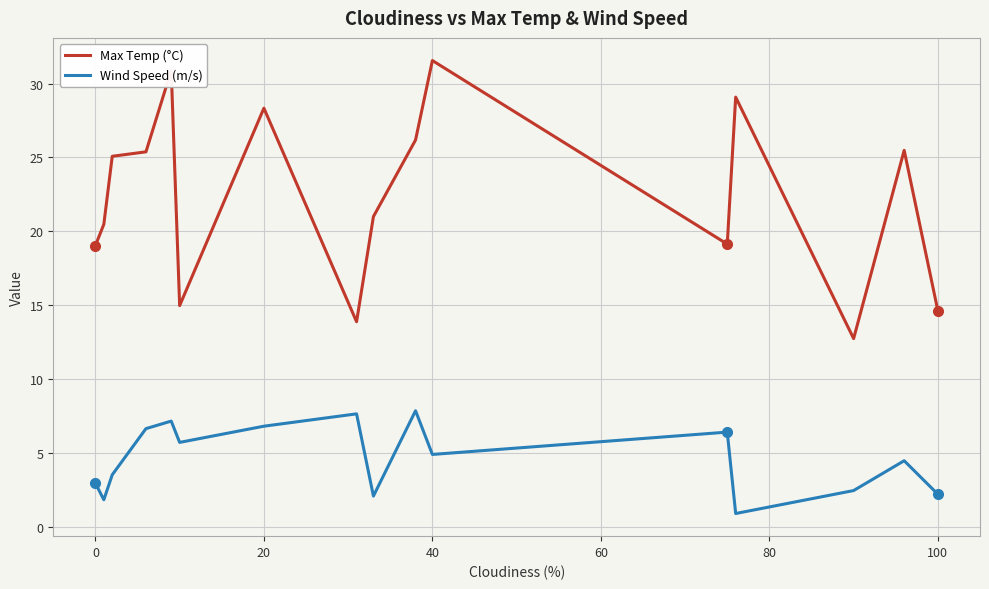

Rank the series by their maximum value, from lowest to highest.

Wind Speed (m/s), Max Temp (°C)